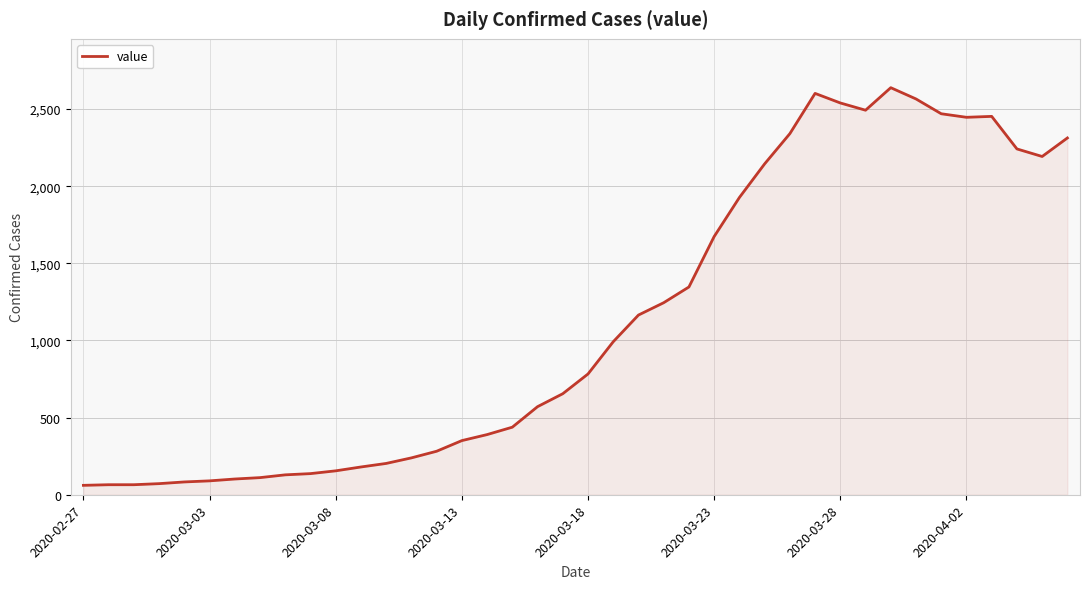

What is the maximum value shown in the chart?

2639